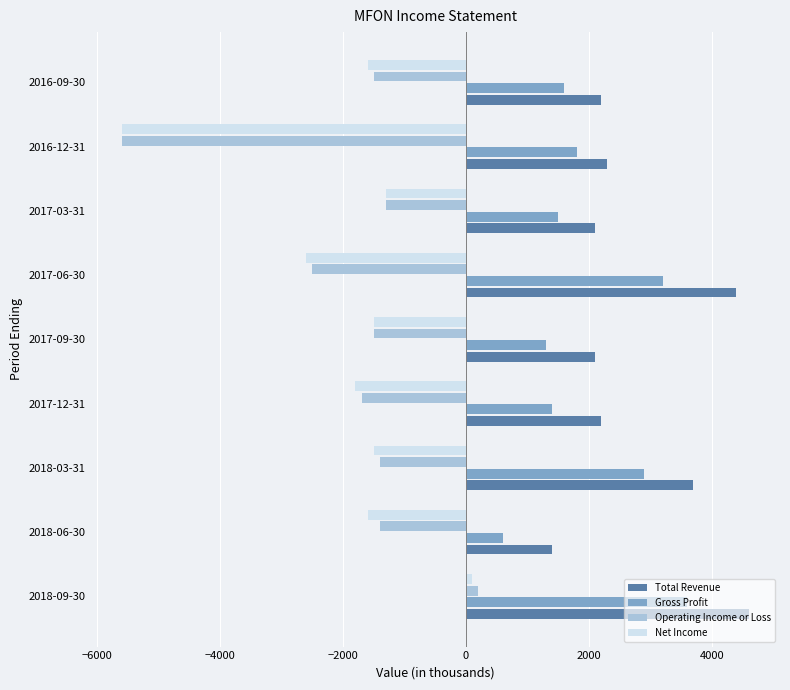

Which series has the largest total across all categories?

Total Revenue